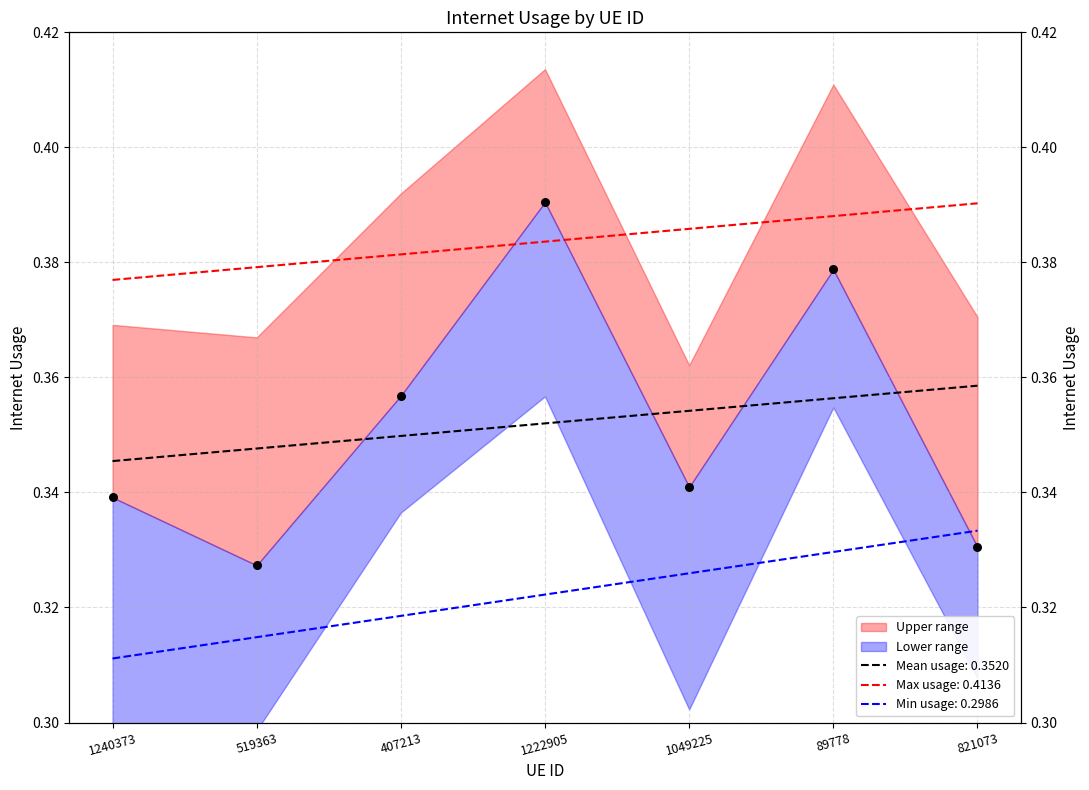

Between 1049225 and 1240373, which is larger?

1049225